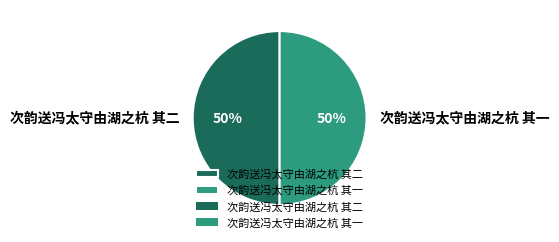

Is the sum of 次韵送冯太守由湖之杭 其二 and 次韵送冯太守由湖之杭 其一 greater than half?

Yes